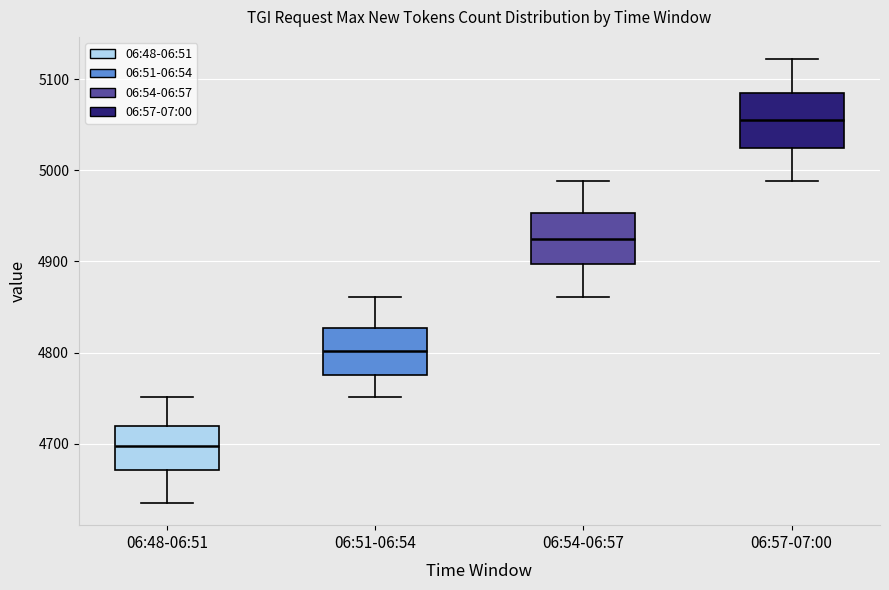

Where does the upper whisker of the box for 06:48-06:51 end on the y-axis? The values are not printed on the chart, so give them approximately, as read against the axis.

4750